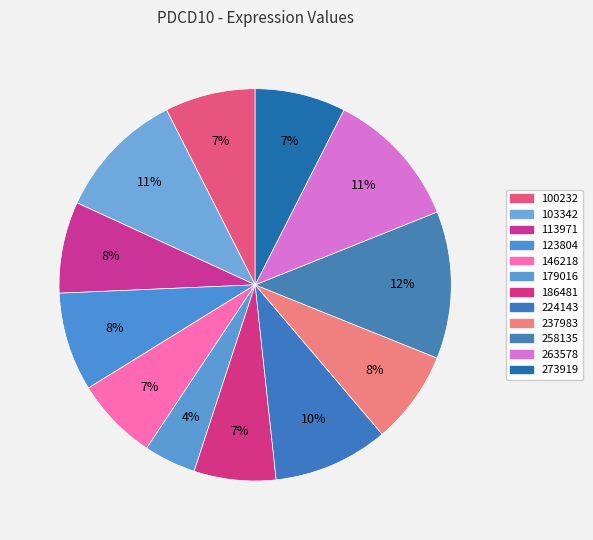

How many slices are in this pie chart?

12